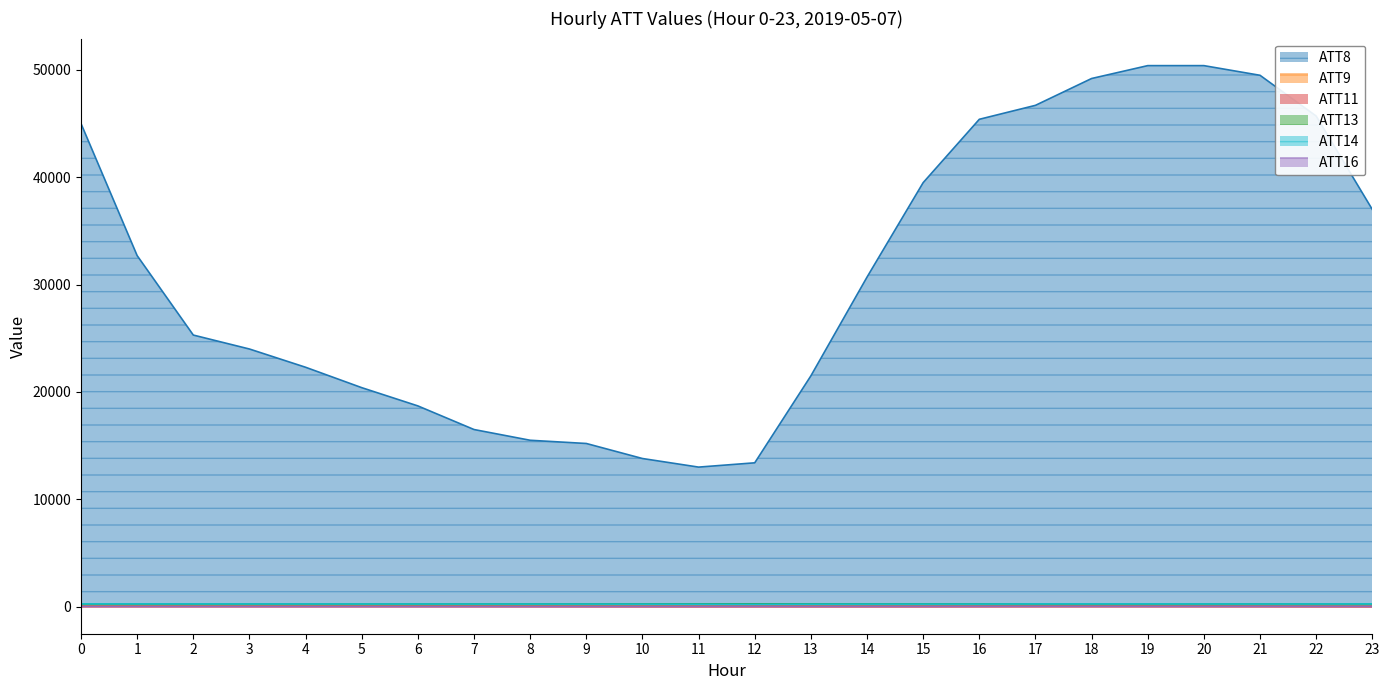

List the labels in order of ATT9 value, smallest first.

22, 23, 21, 20, 19, 16, 18, 17, 15, 14, 11, 12, 13, 10, 9, 7, 6, 8, 4, 5, 3, 2, 1, 0